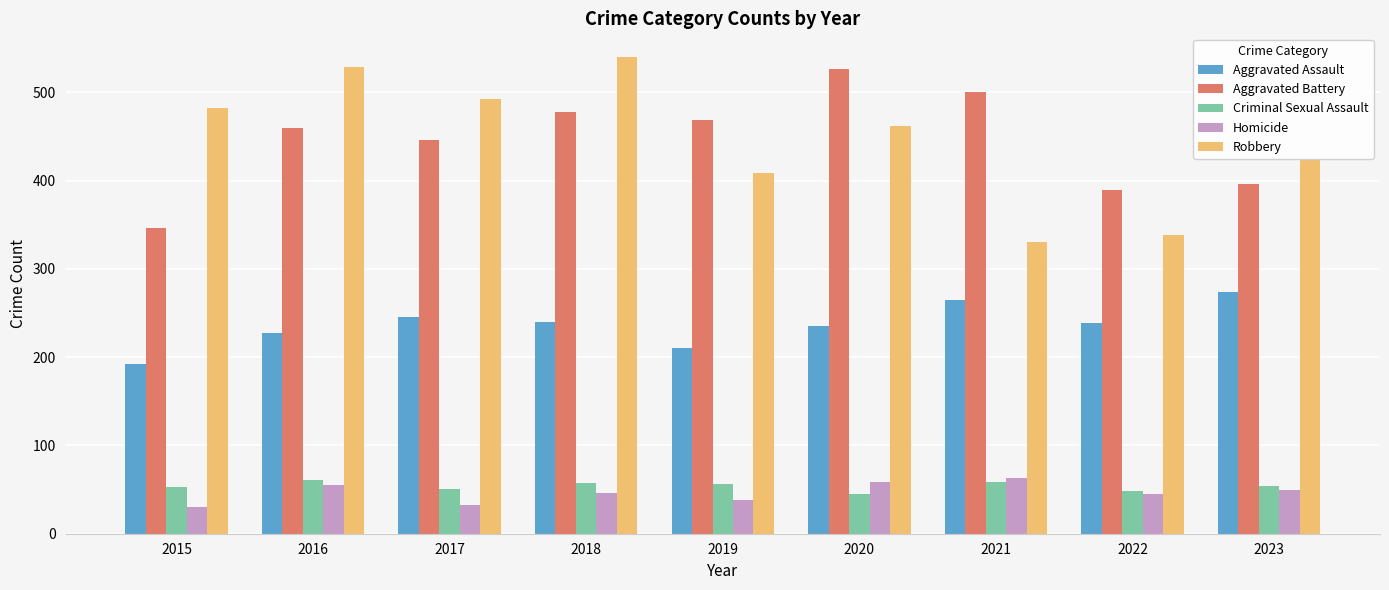

Is the value of Aggravated Assault at 2019 greater than the value of Aggravated Battery at 2022?

No